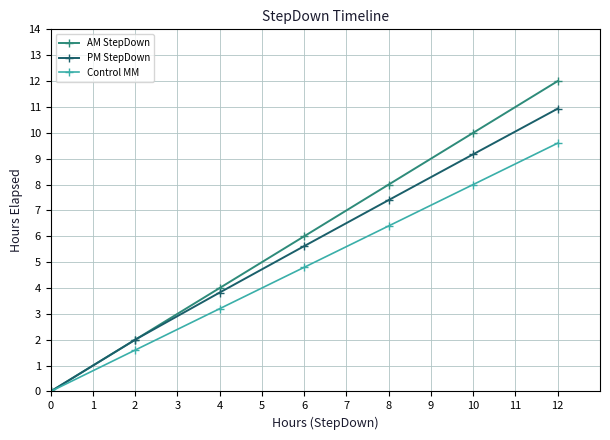

Reading left to right, list all the values displayed in this chart.

AM StepDown: 0.0	2.0	4.0	6.0	8.0	10.0	12.0
PM StepDown: 0.0	2.0	3.8	5.6	7.4	9.2	10.9
Control MM: 0.0	1.6	3.2	4.8	6.4	8.0	9.6